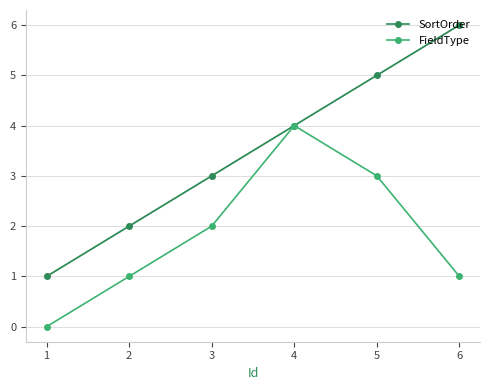

Which label corresponds to the largest value in the chart?

6